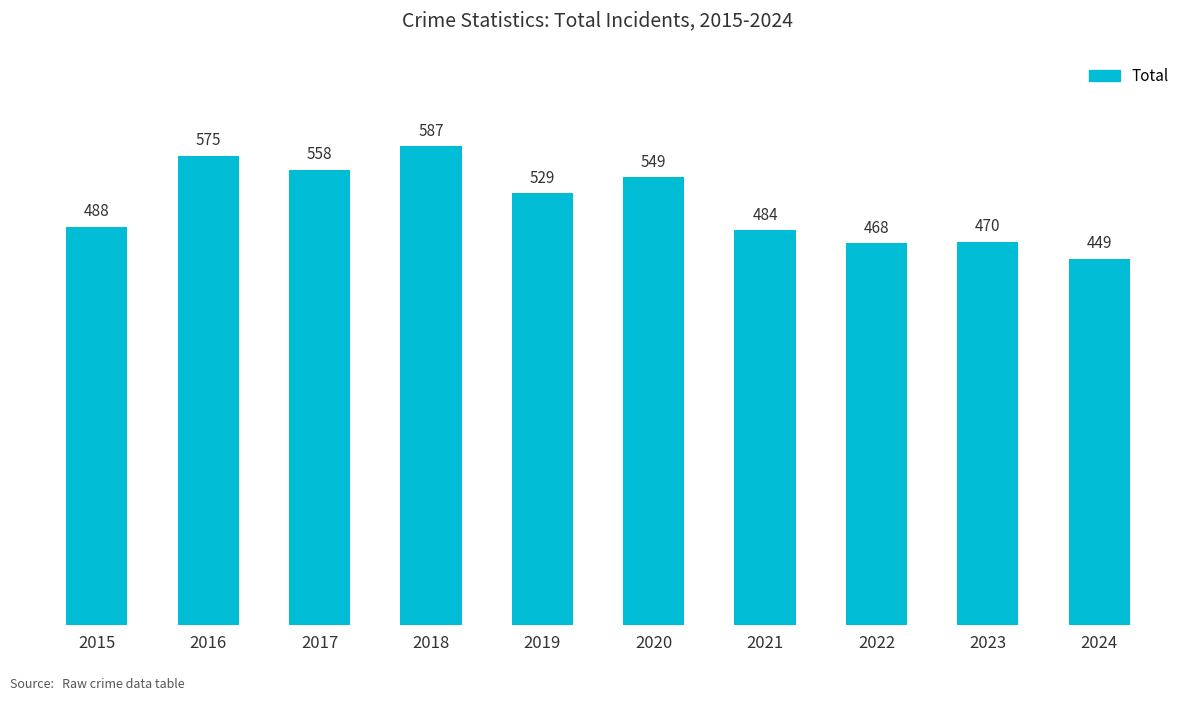

The chart shows a value of 484 at 2021. True or false?

True